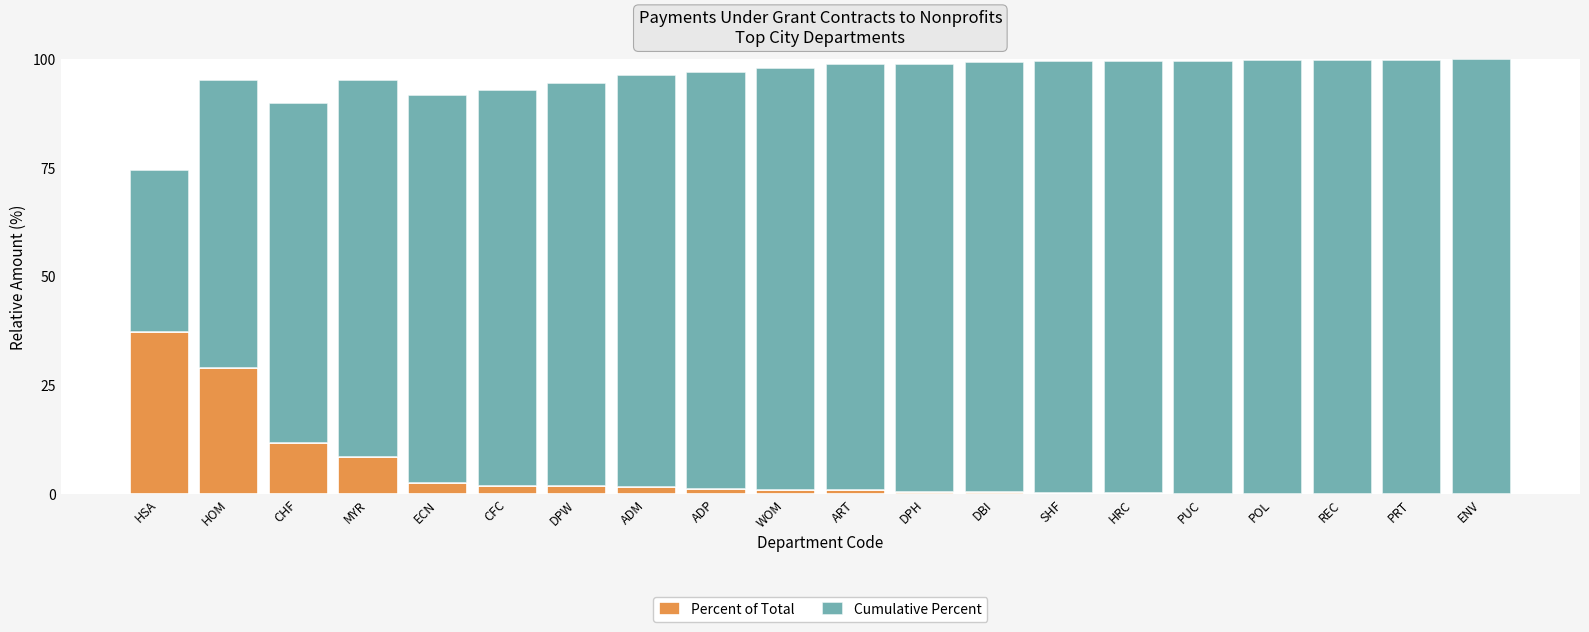

Is it true that Percent of Total equals 37.2 at HSA?

True